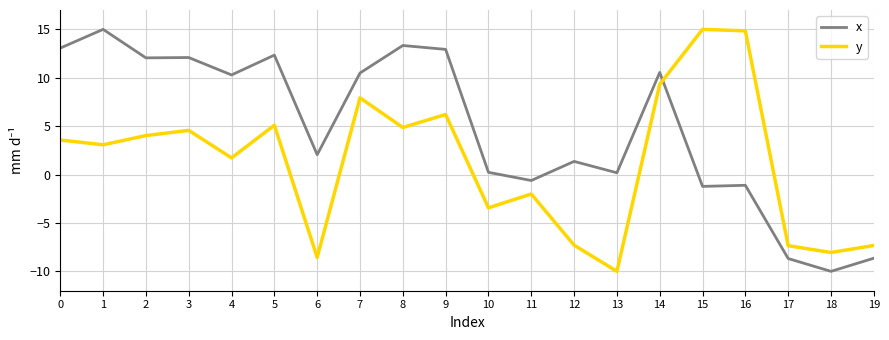

True or false: x has a value of 4.6 at 4.

False